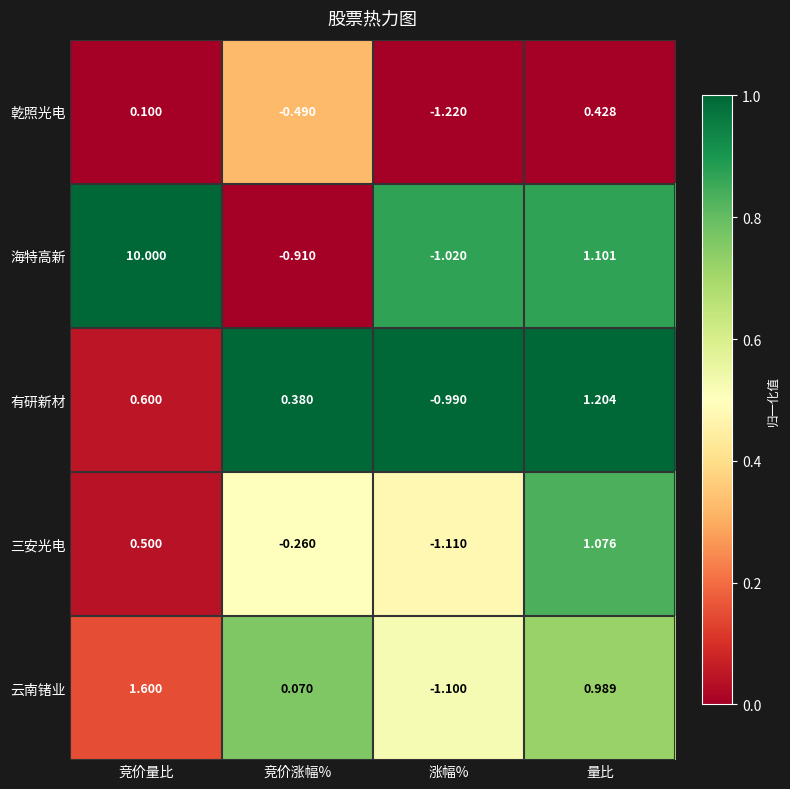

Rank the series at 量比 from lowest to highest value.

乾照光电, 云南锗业, 三安光电, 海特高新, 有研新材